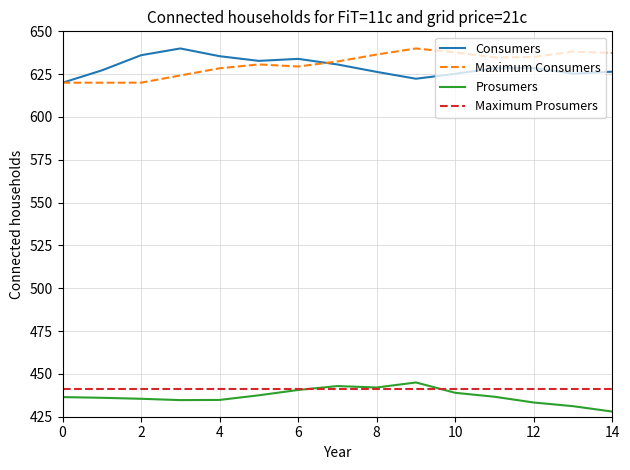

True or false: Maximum Prosumers and Consumers cross at least once.

False